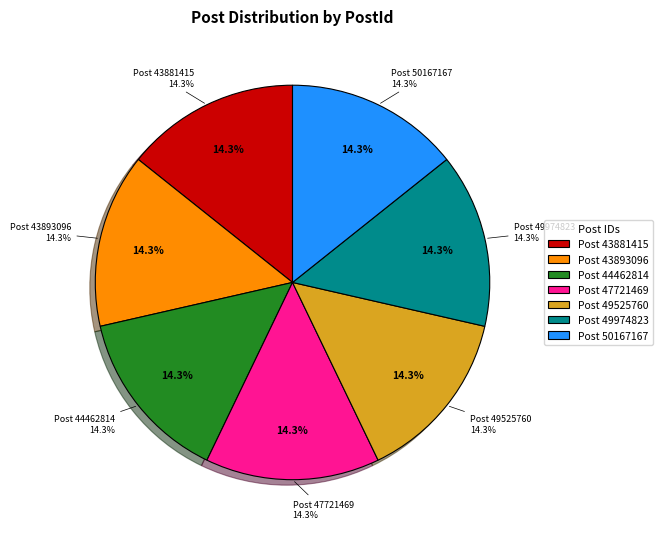

What is the ratio of the value at 43893096 to the value at 49974823?

1.0